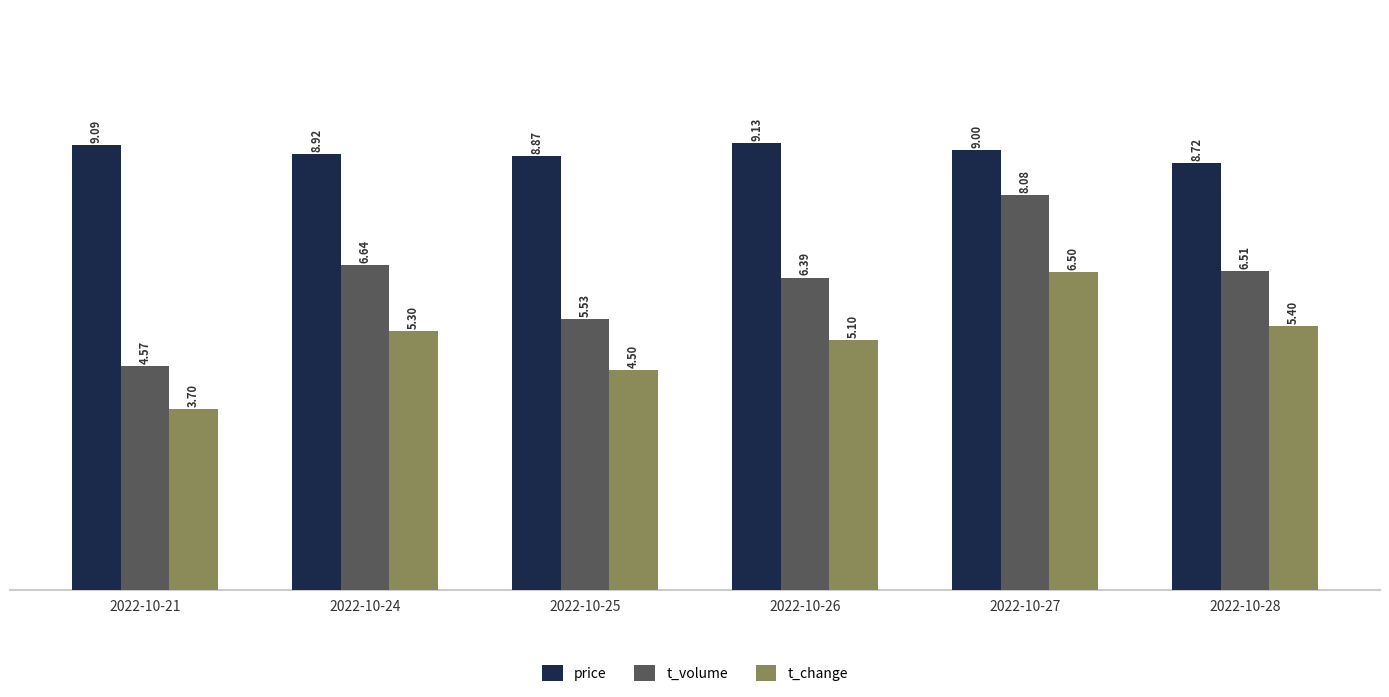

At which category is the sum across all series the highest?

2022-10-27